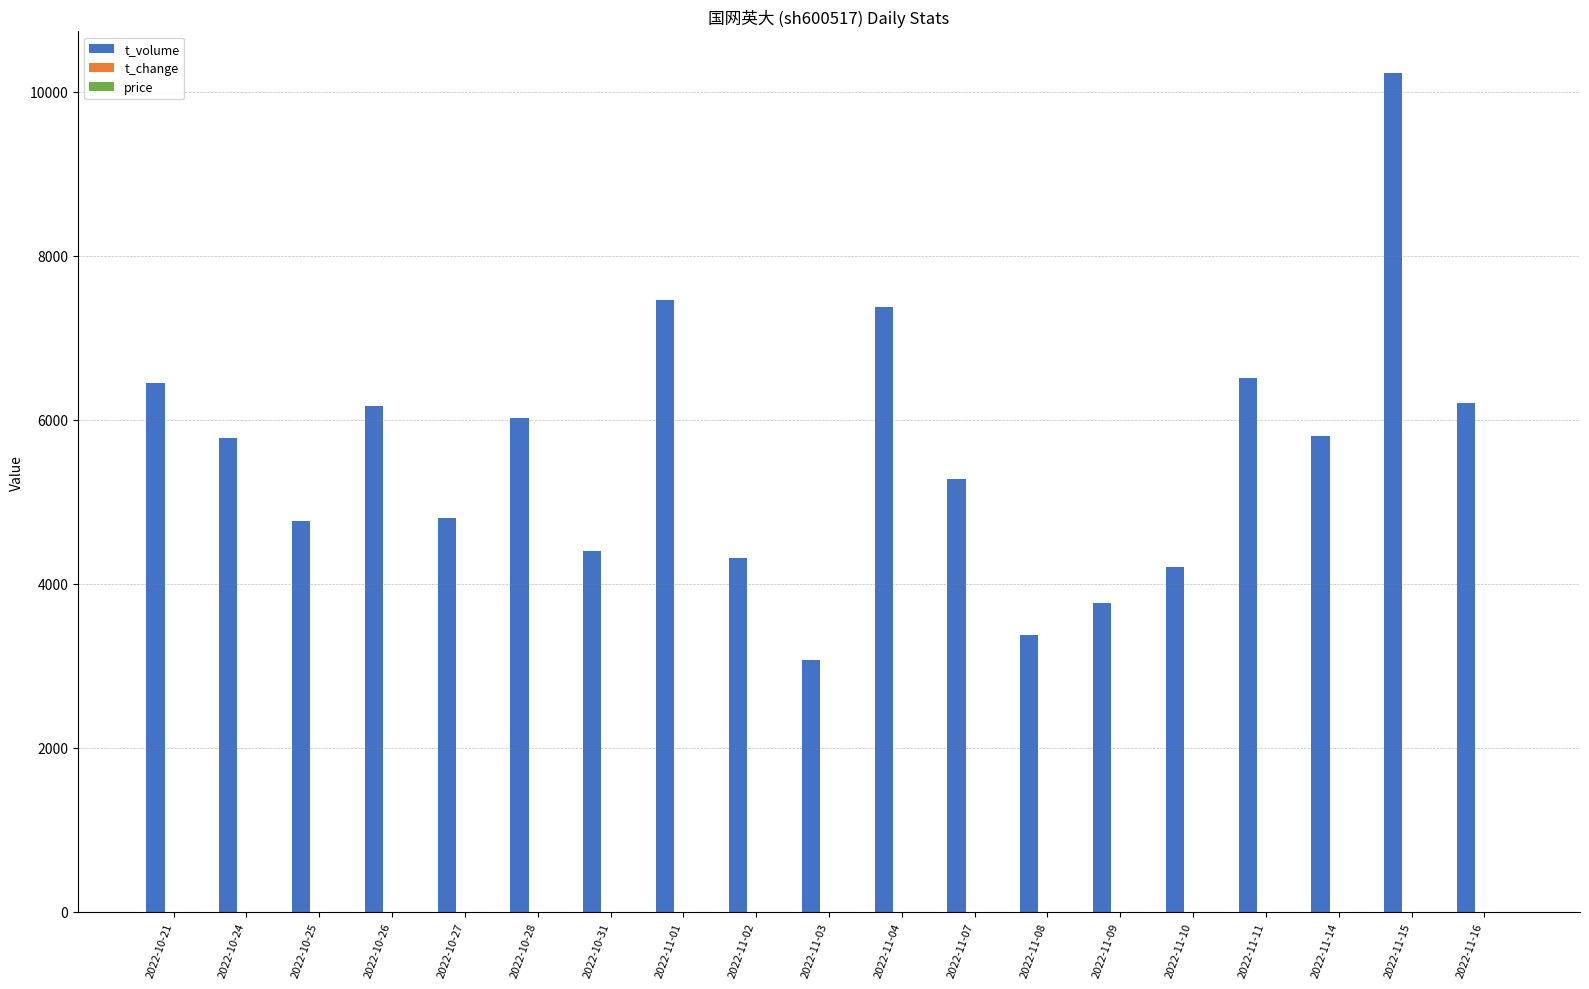

What is the spread (max minus min) of values at 2022-11-03?

3067.7